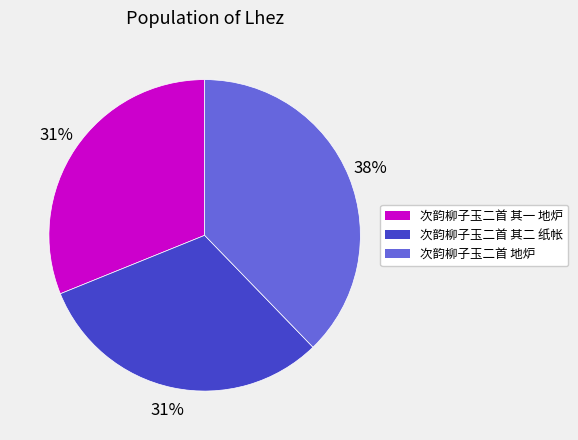

What percentage is the 次韵柳子玉二首 地炉 slice, to the nearest percent?

38%